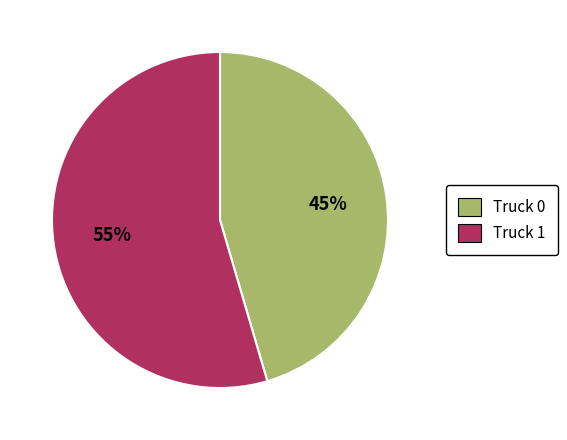

Which slice is the smallest?

Truck 0